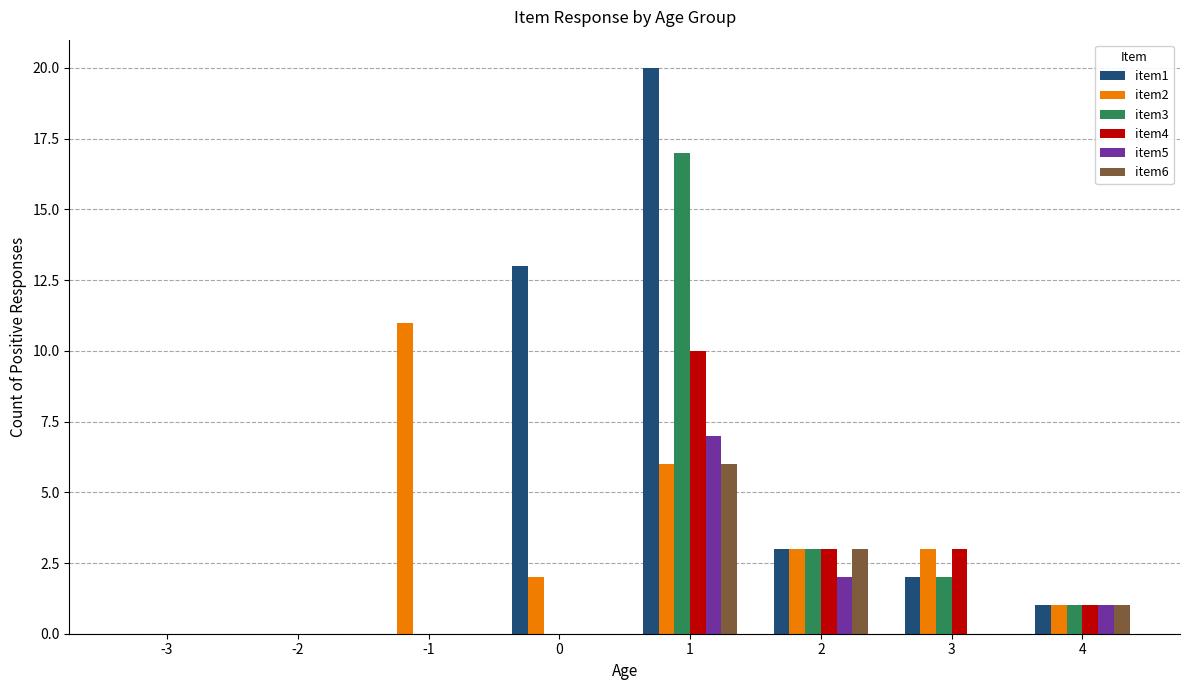

What is the average value of the item1 series?

5